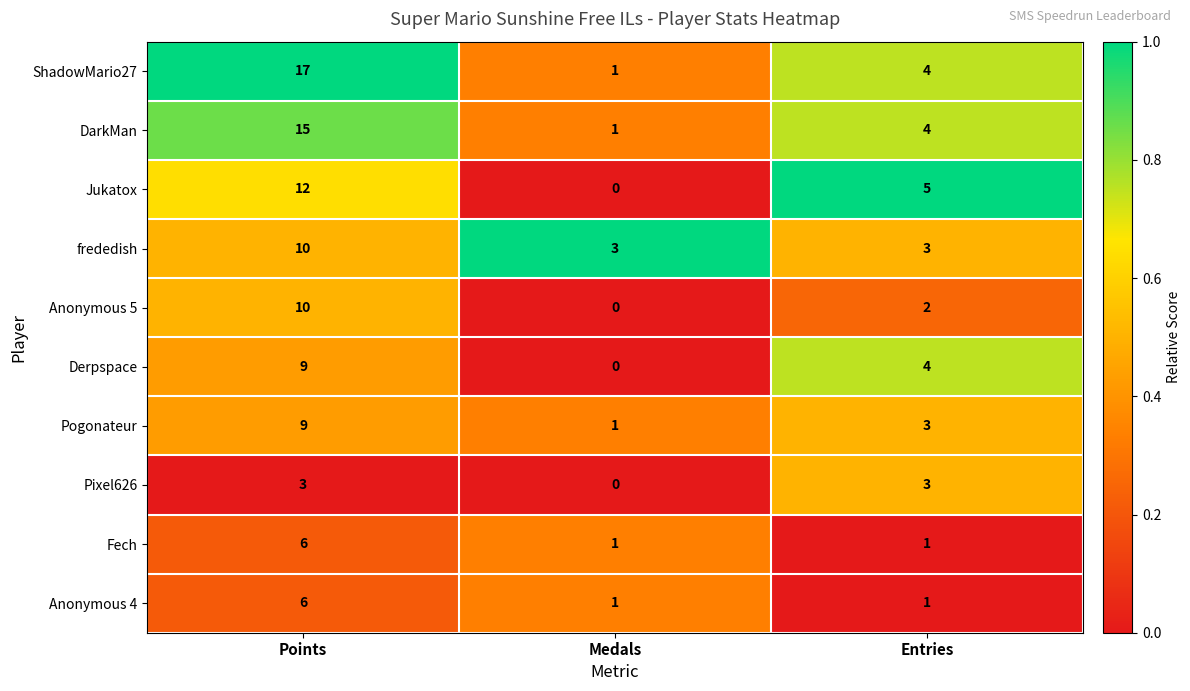

True or false: Anonymous 4 has a value of 1 at Medals.

True